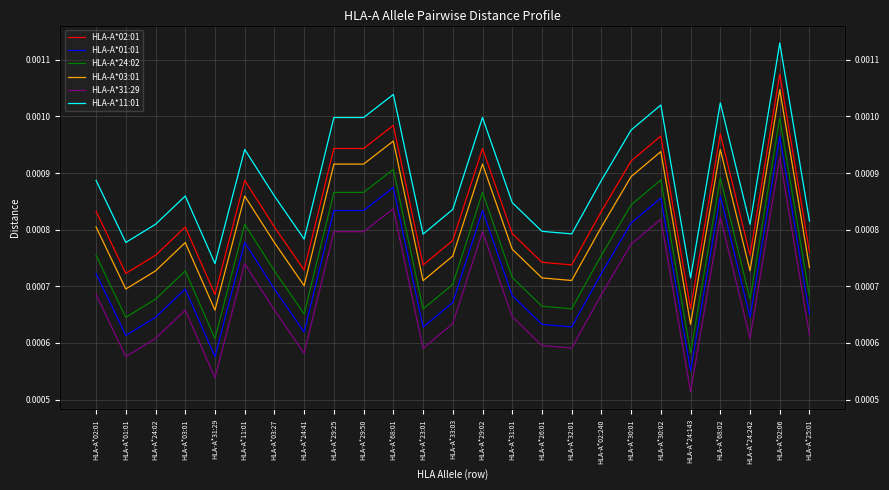

How many distinct data groups are displayed?

6